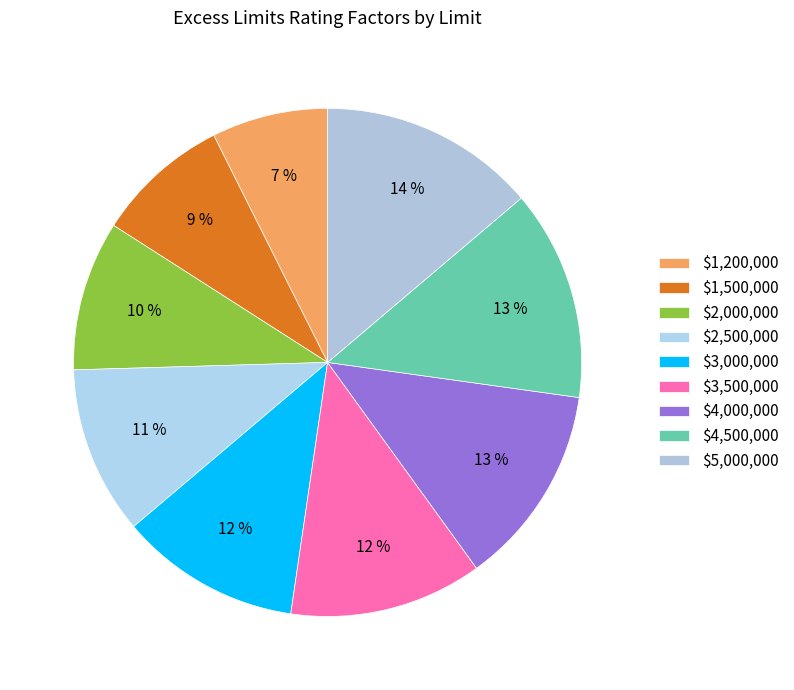

How many segments does this pie chart have?

9